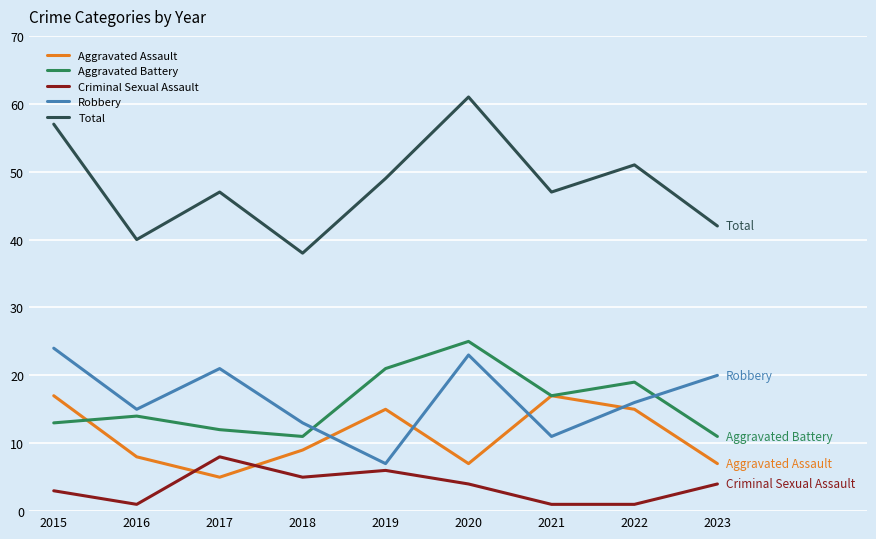

True or false: Total and Robbery intersect in this chart.

False